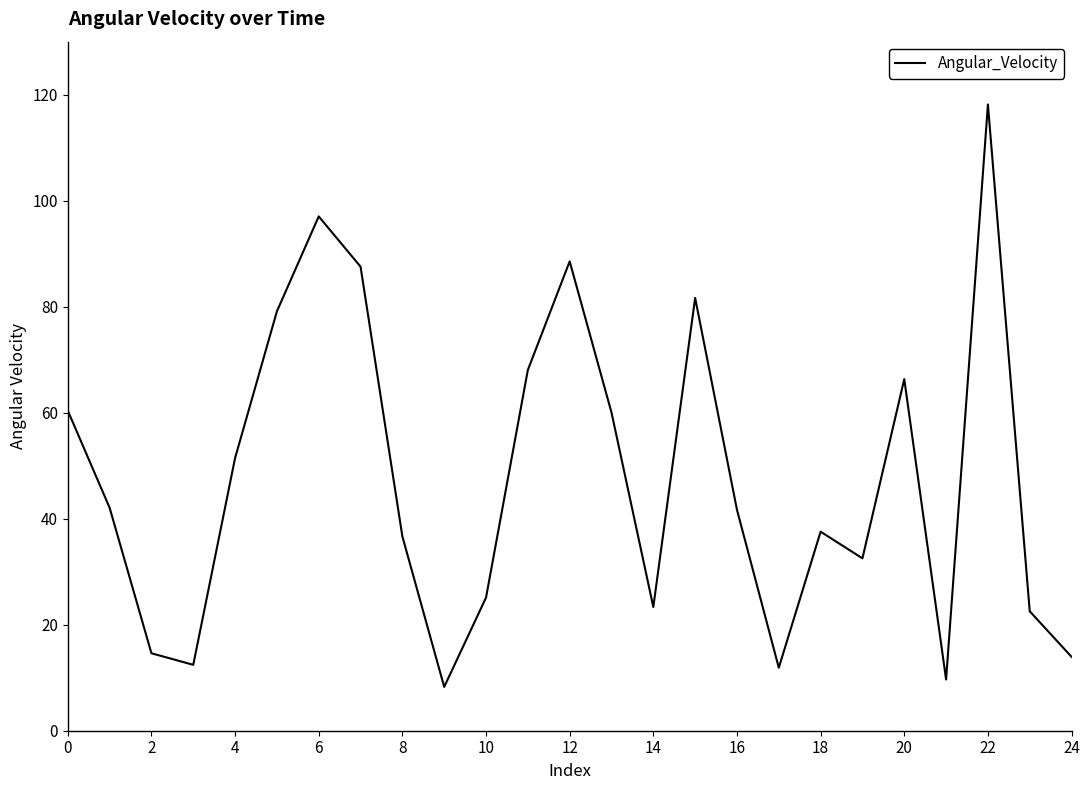

What is the difference between the maximum and minimum values?

109.9